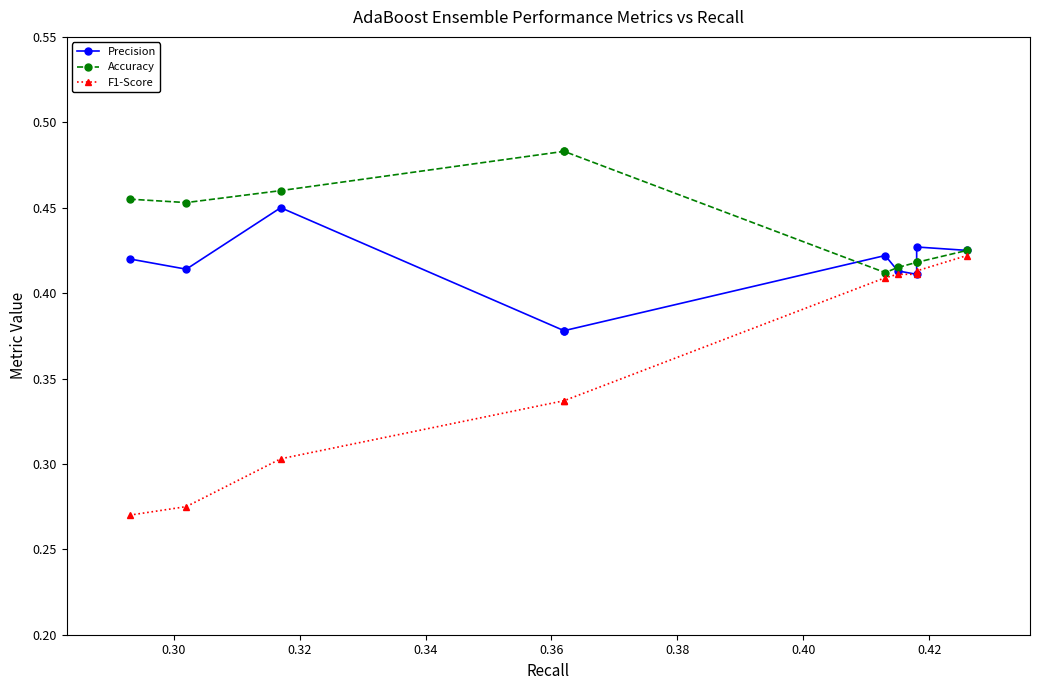

Which has a higher value, 0.40 or 0.42?

0.40